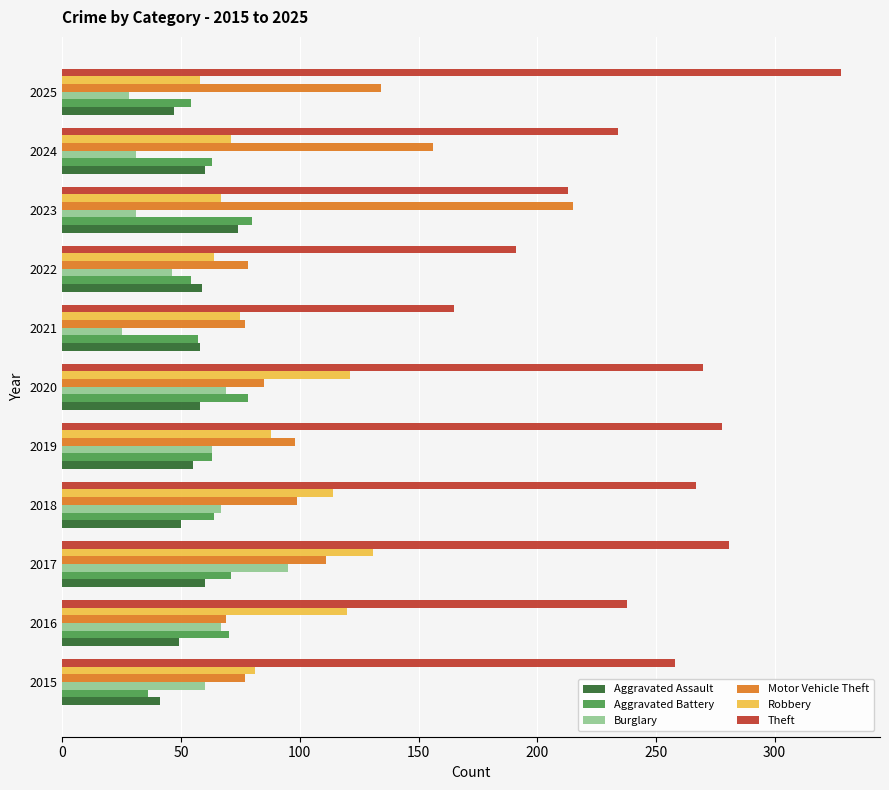

Where is Theft nearest to the value 246?

2016